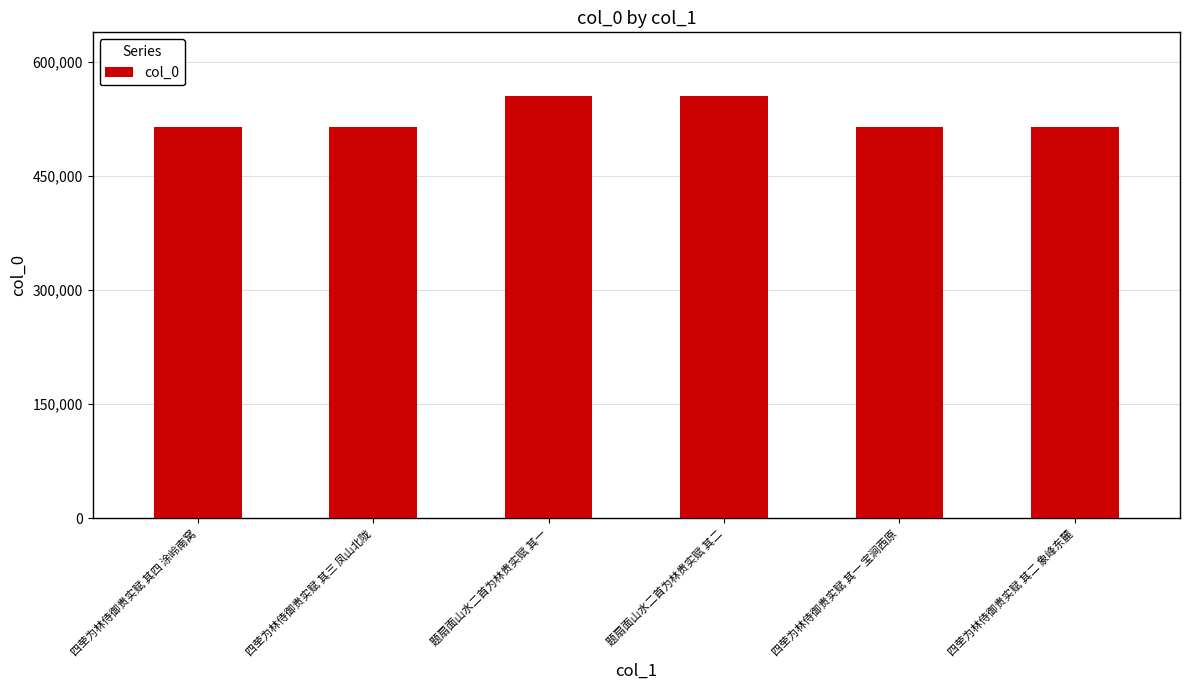

What is the sum of the values at 四茔为林侍御贵实赋 其四 涂岭南窝 and 四茔为林侍御贵实赋 其一 宝涧西原?

1028589